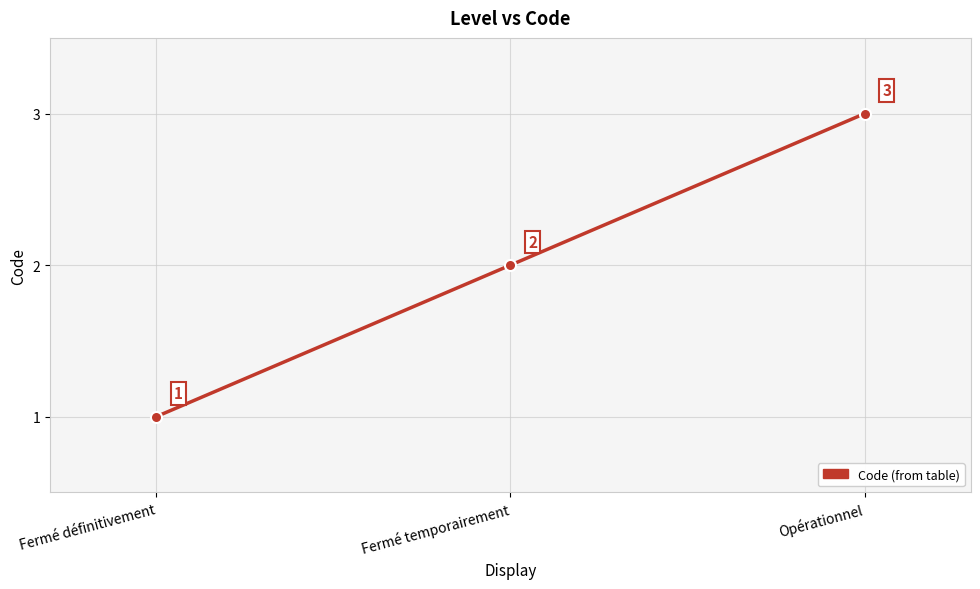

Count the number of categories in the chart.

3